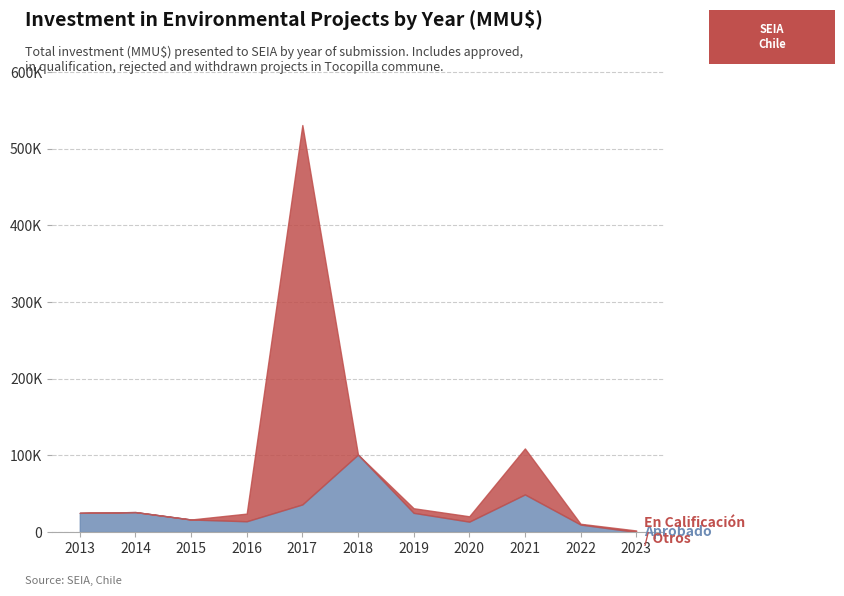

Between 2018 and 2023, which series saw the biggest shift?

Aprobado